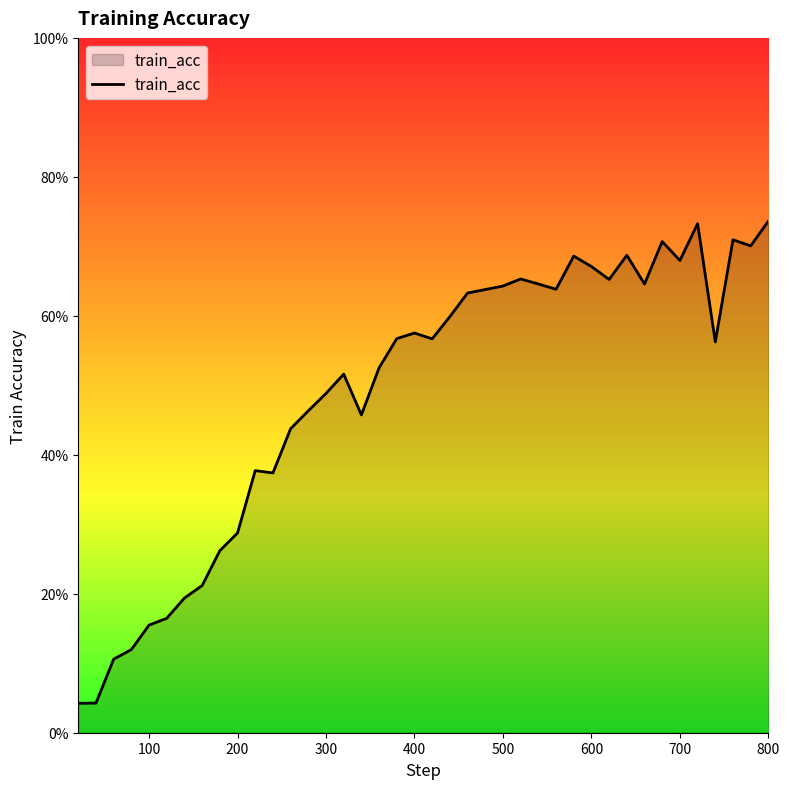

Does the chart display data point markers on the line(s)?

No